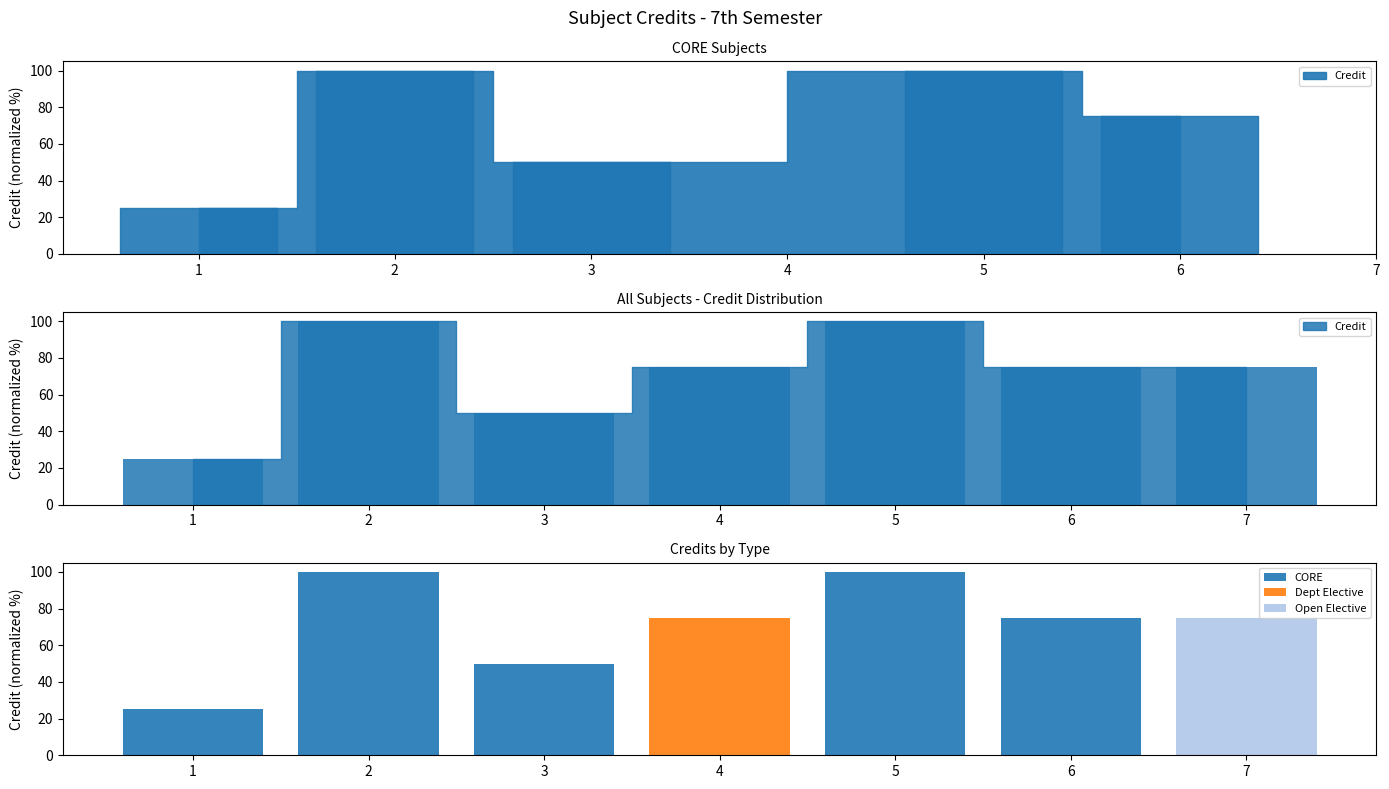

At which label is Dept Elective closest to 37?

1